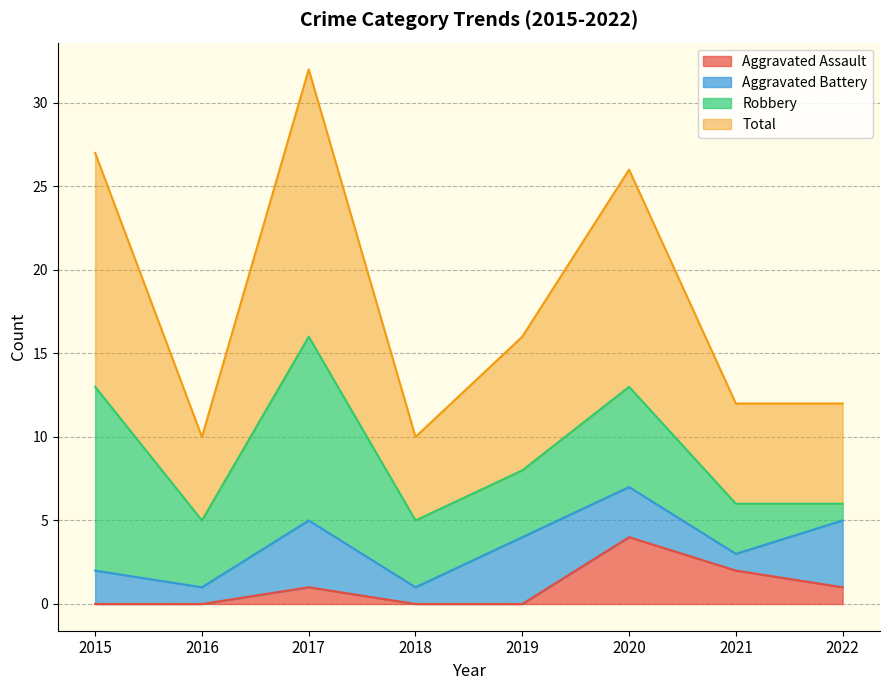

True or false: Total and Aggravated Assault intersect in this chart.

False